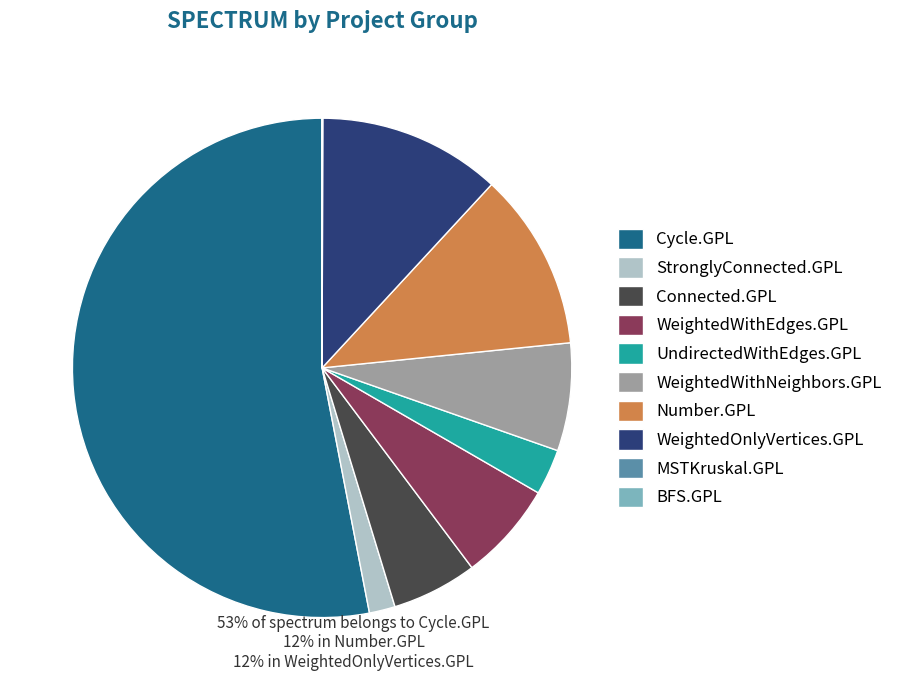

Which slice is the largest?

Cycle.GPL